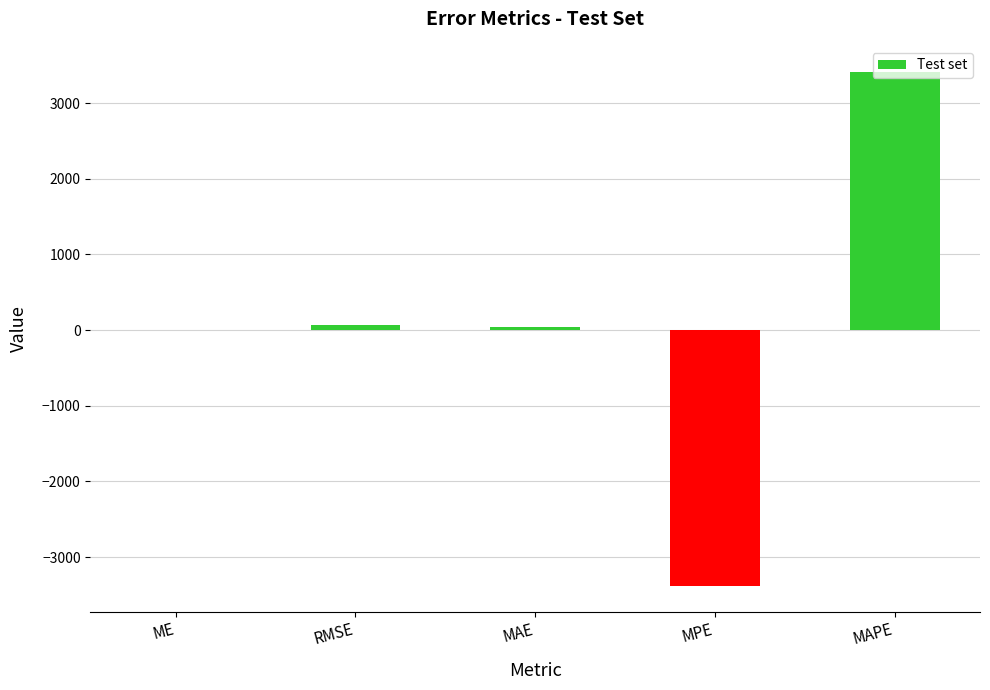

Count the number of values greater than 42.

3